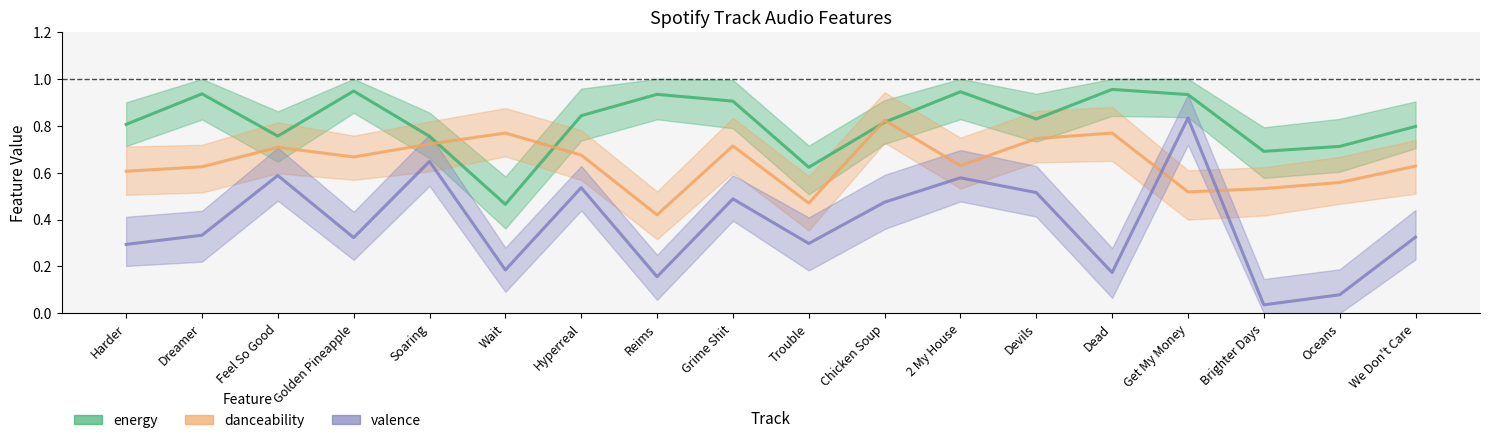

How many lines are shown in the chart?

3